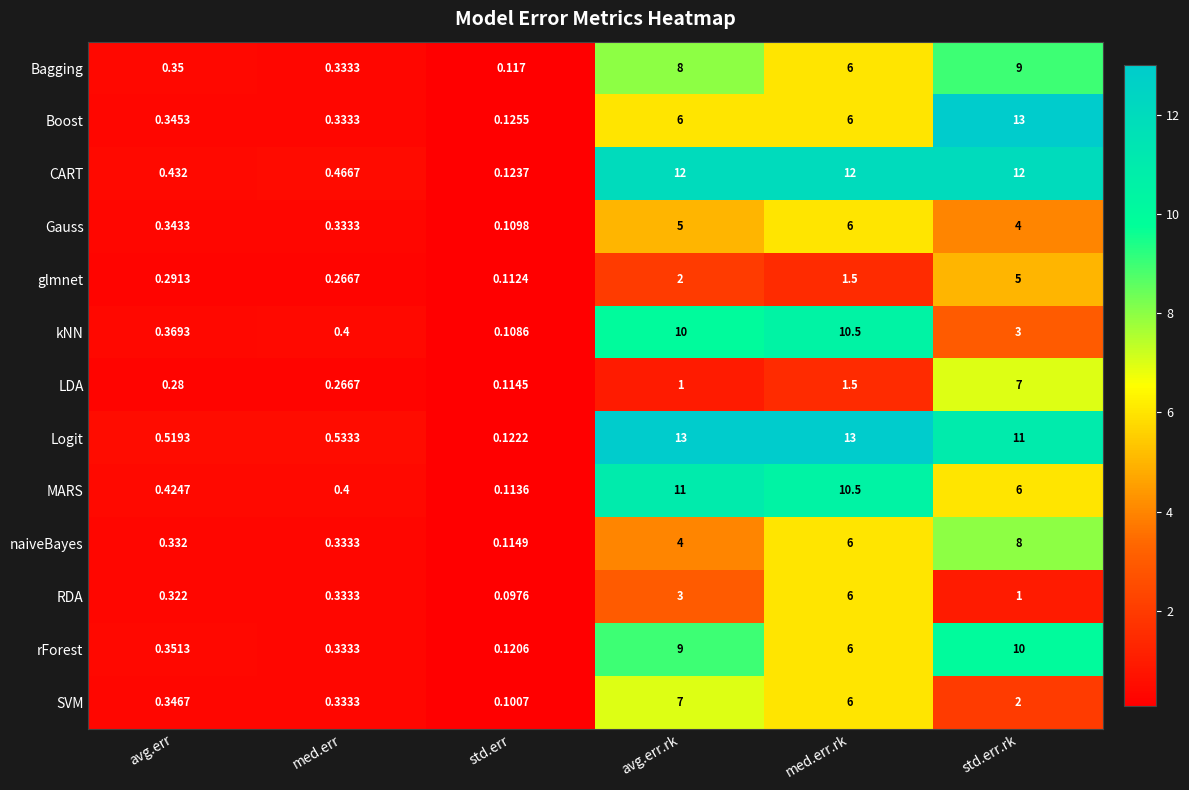

Which series has the largest range (max minus min)?

Logit